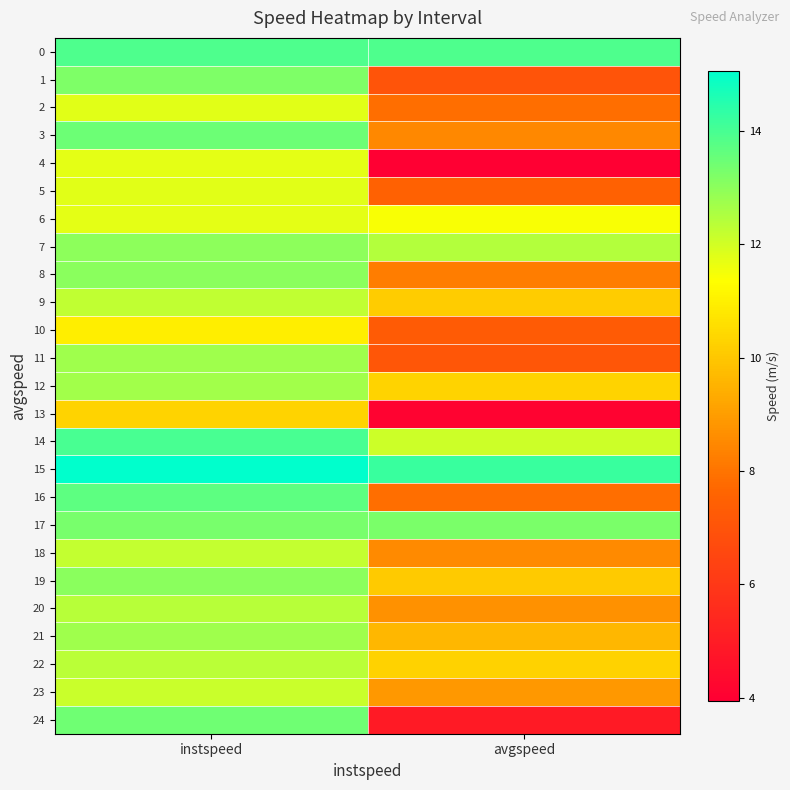

Which series has the widest spread of values?

24